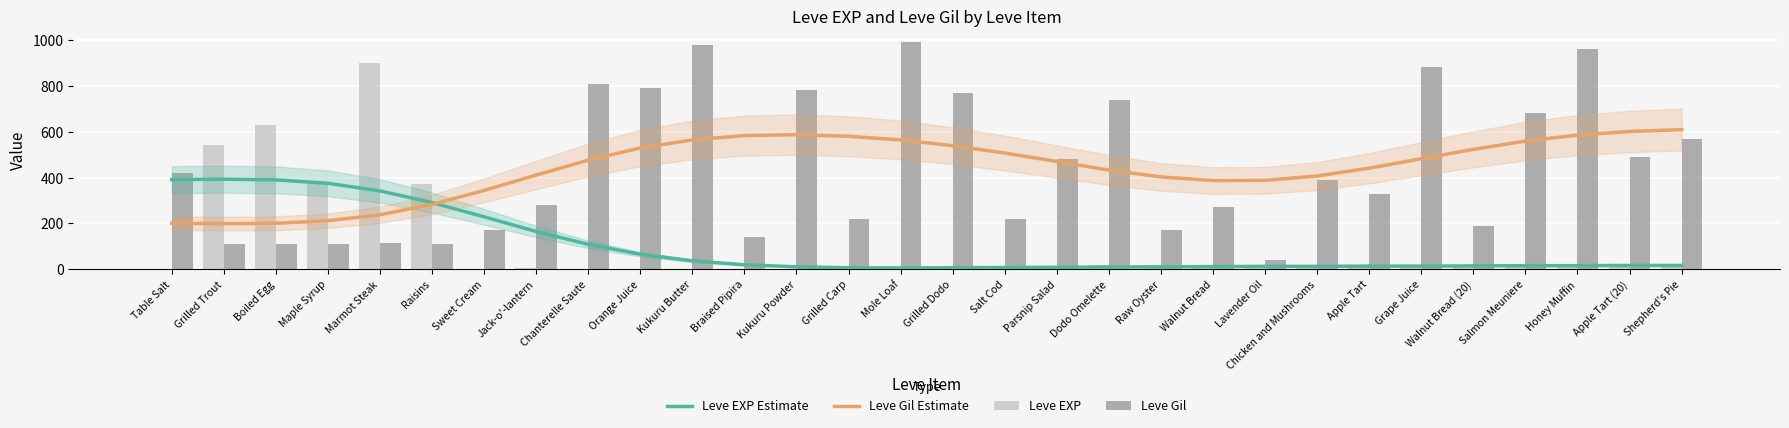

Which has a higher value, Walnut Bread (20) or Chanterelle Saute?

Chanterelle Saute